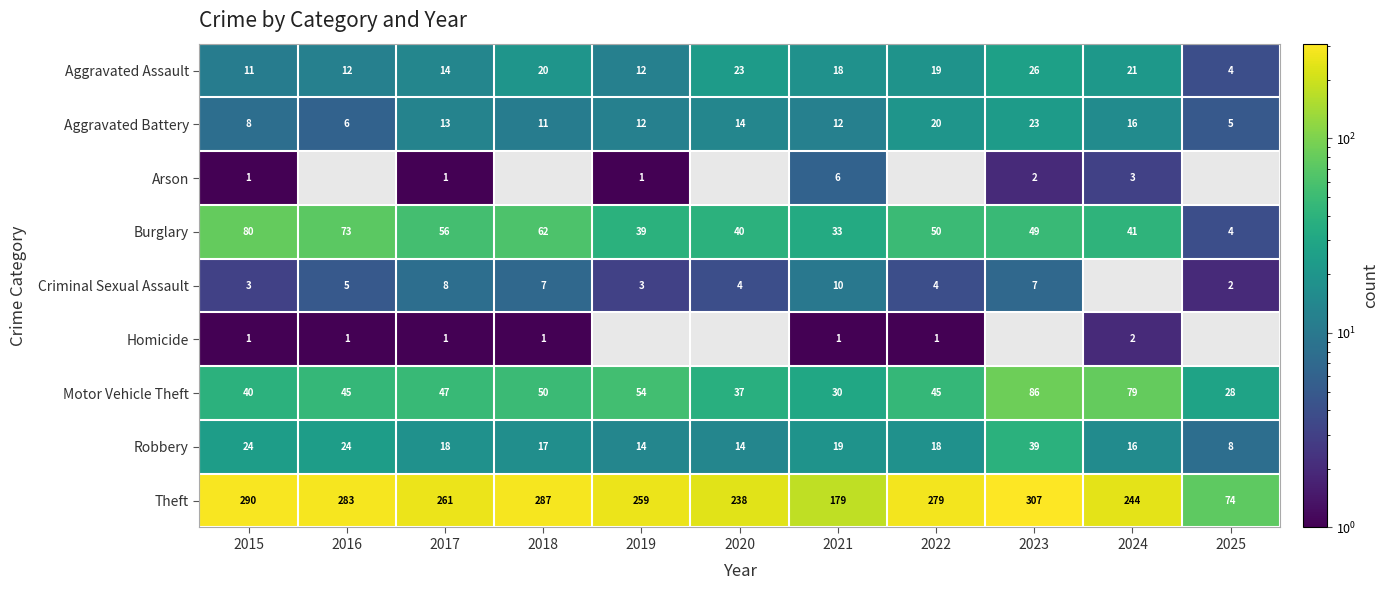

Is the value of Burglary at 2024 greater than the value of Theft at 2015?

No